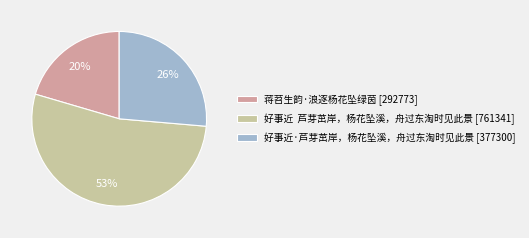

To the nearest percent, what portion does 蒋苕生韵·浪逐杨花坠绿茵 [292773] represent?

20%